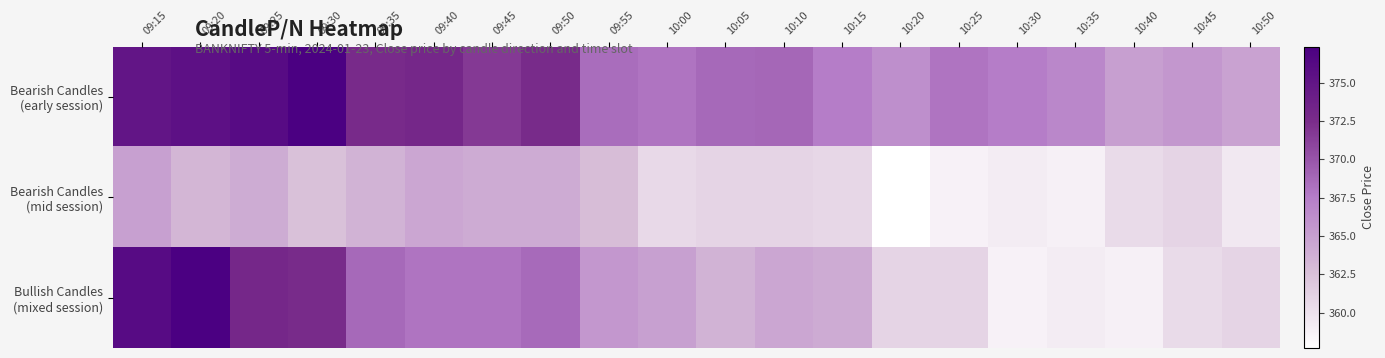

Which series changed the most between 09:15 and 10:50?

Bullish Candles (mixed session)